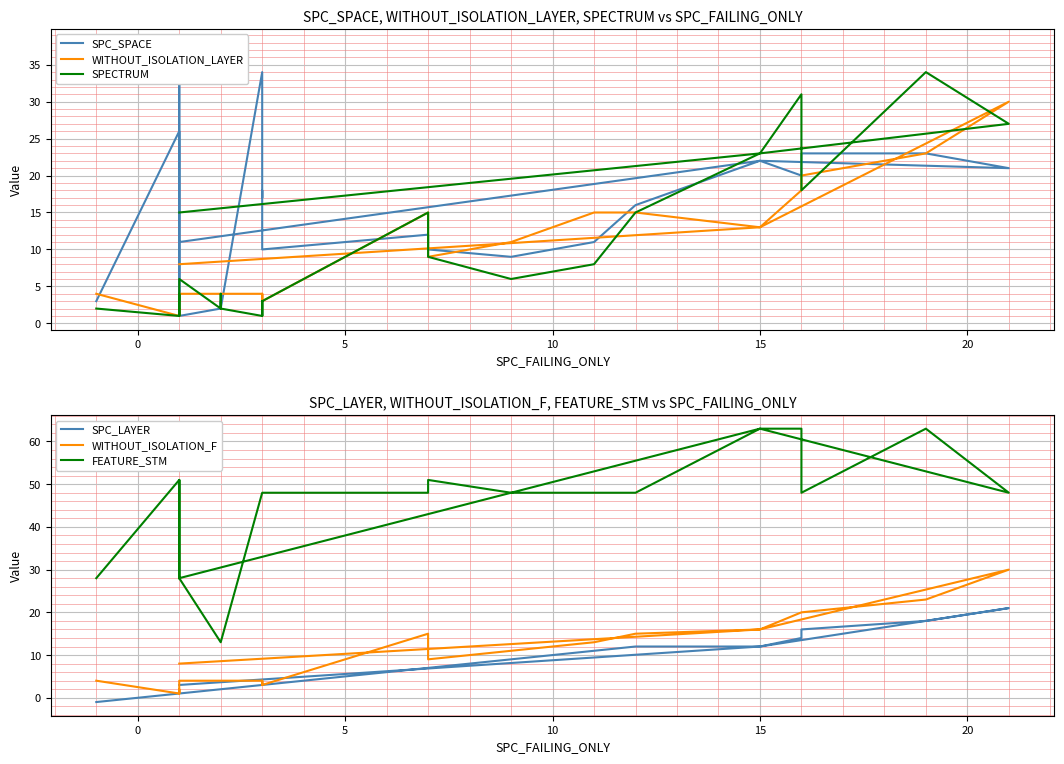

How many data points in WITHOUT_ISOLATION_F are less than 8?

12